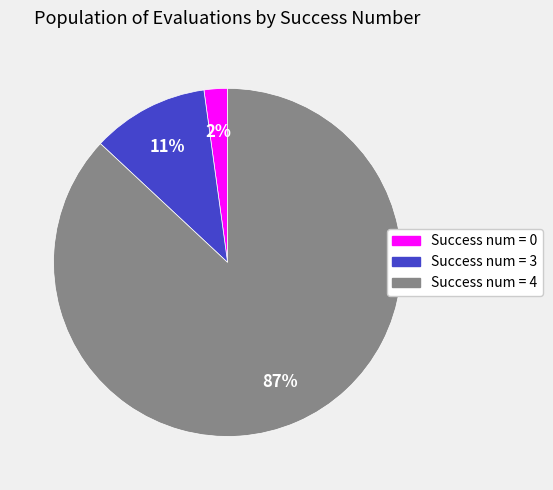

To the nearest percent, what is the difference between the largest and smallest slice percentages?

85%